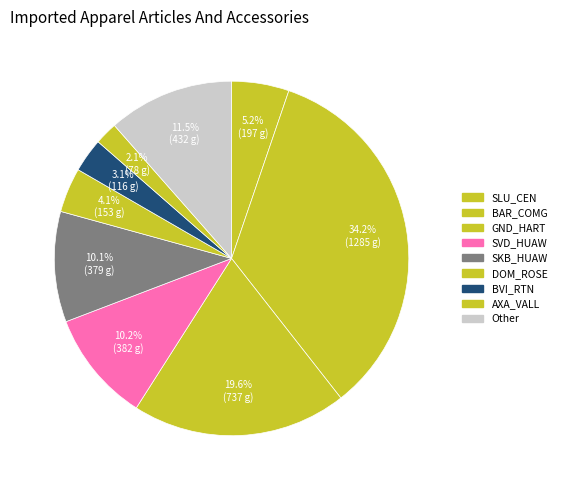

How many slices are in this pie chart?

9